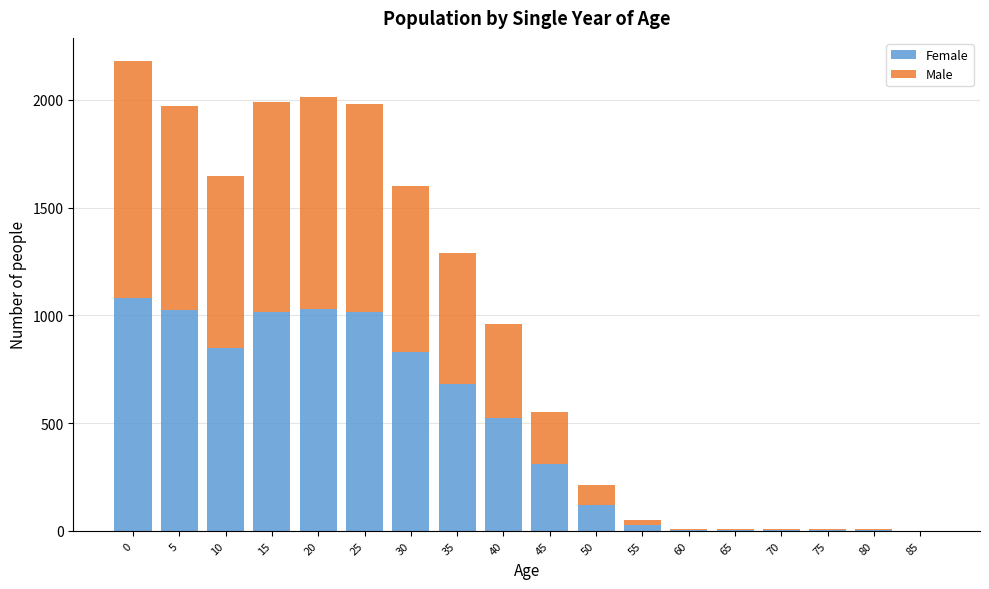

Is it true that Female equals 751 at 0?

False